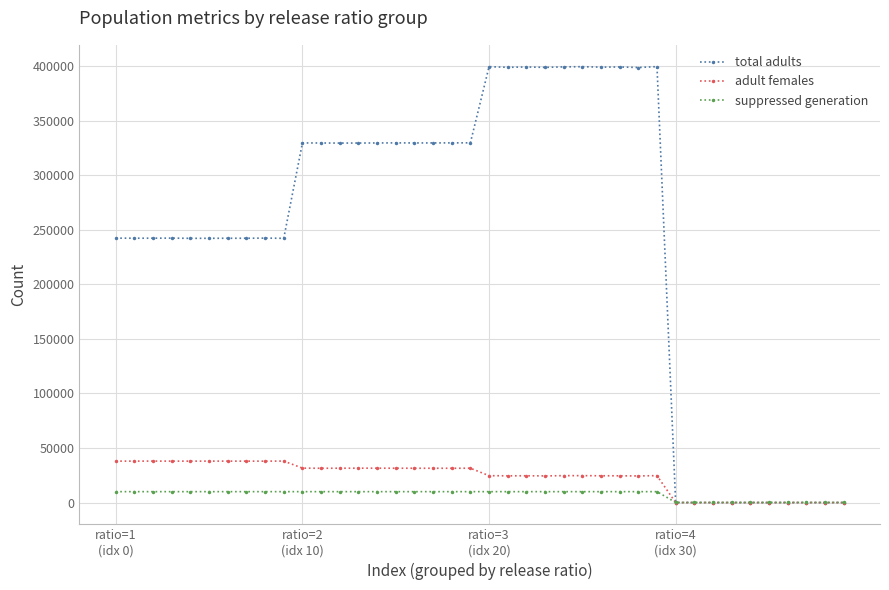

Rank the series by their maximum value, from highest to lowest.

total adults, adult females, suppressed generation